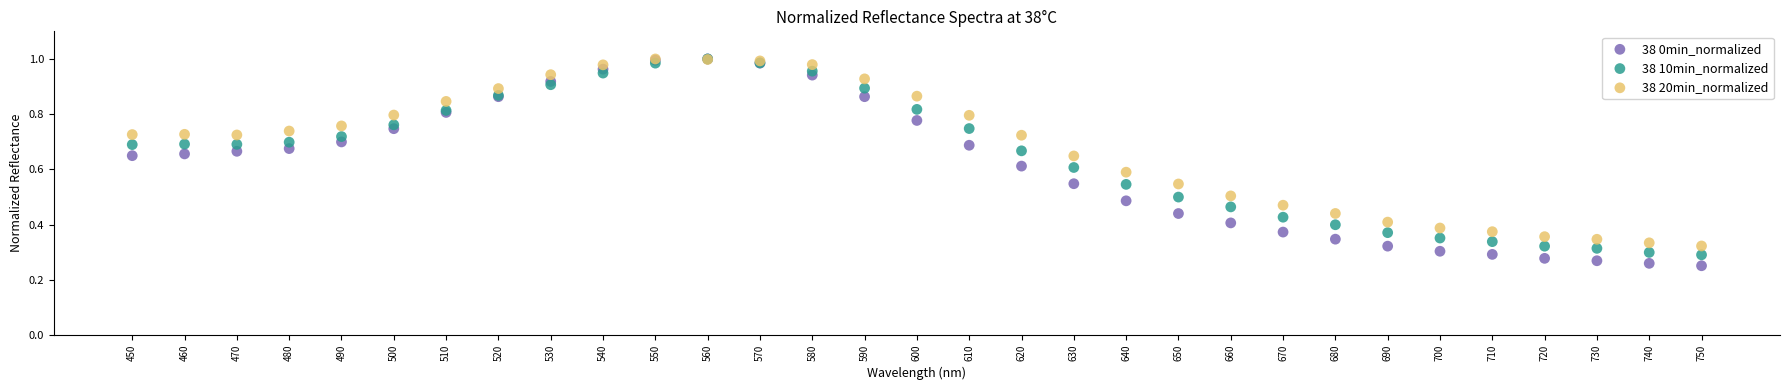

Which series reaches the minimum Y coordinate?

38 0min_normalized